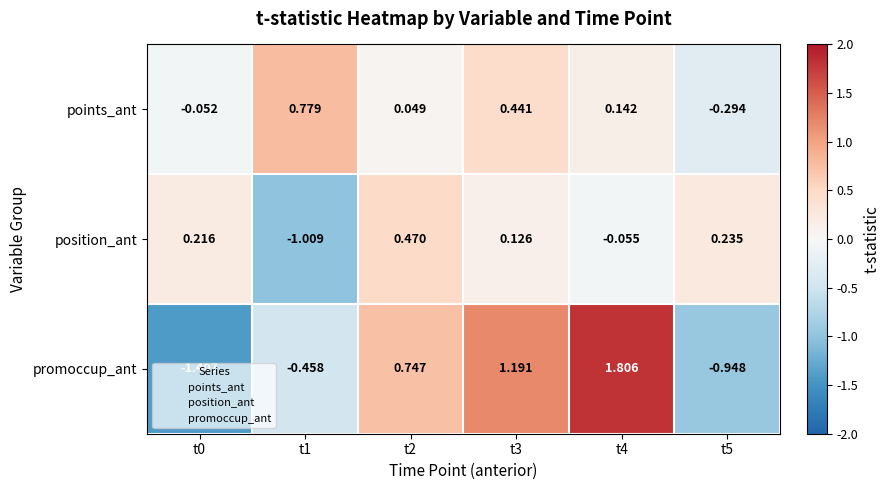

Is the value of position_ant at t1 greater than the value of points_ant at t3?

No